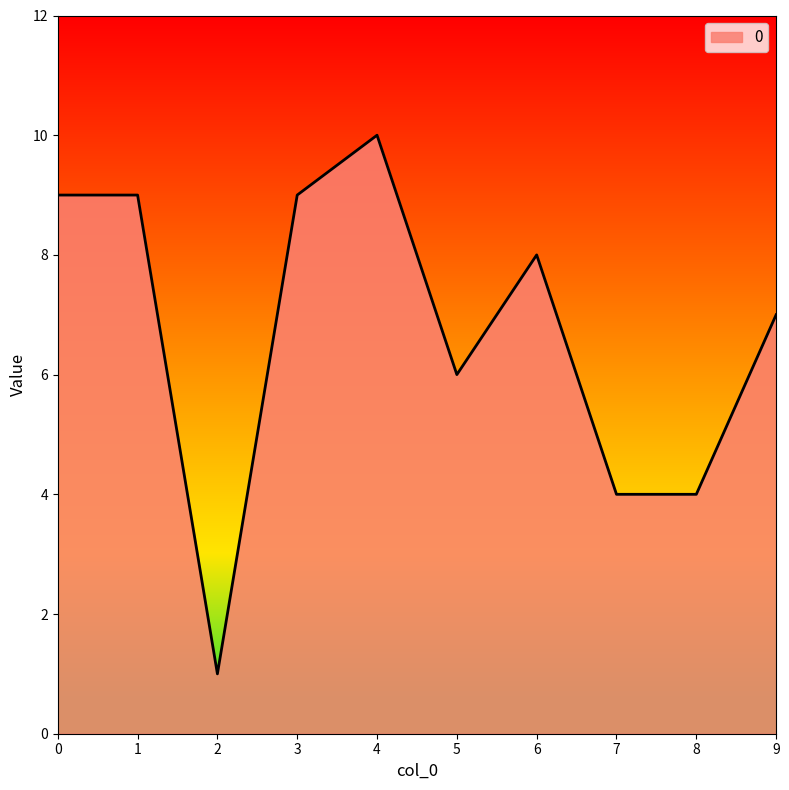

What is the maximum value shown in the chart?

10